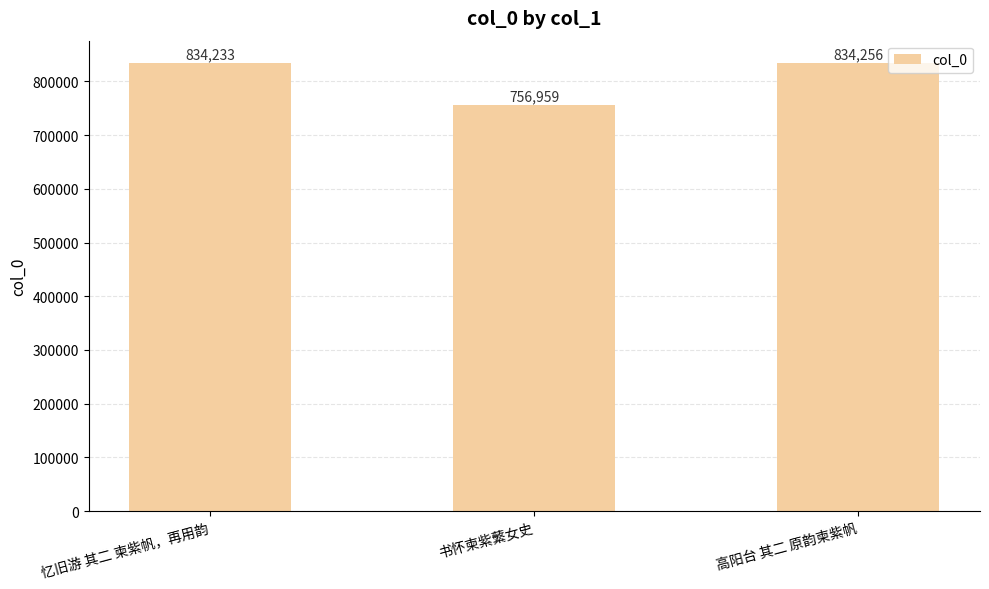

Reading right to left, transcribe all the data shown in this chart.

834256	756959	834233